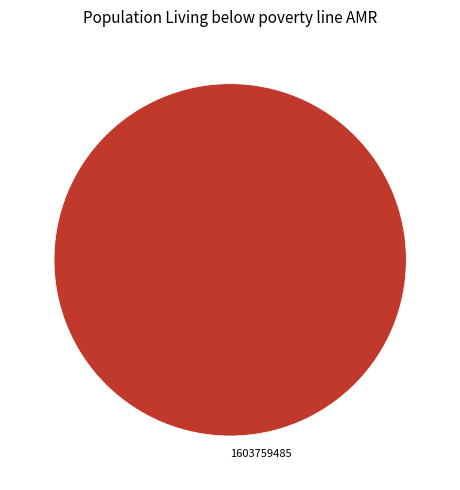

True or false: 1603759485 accounts for 91% of the total.

False